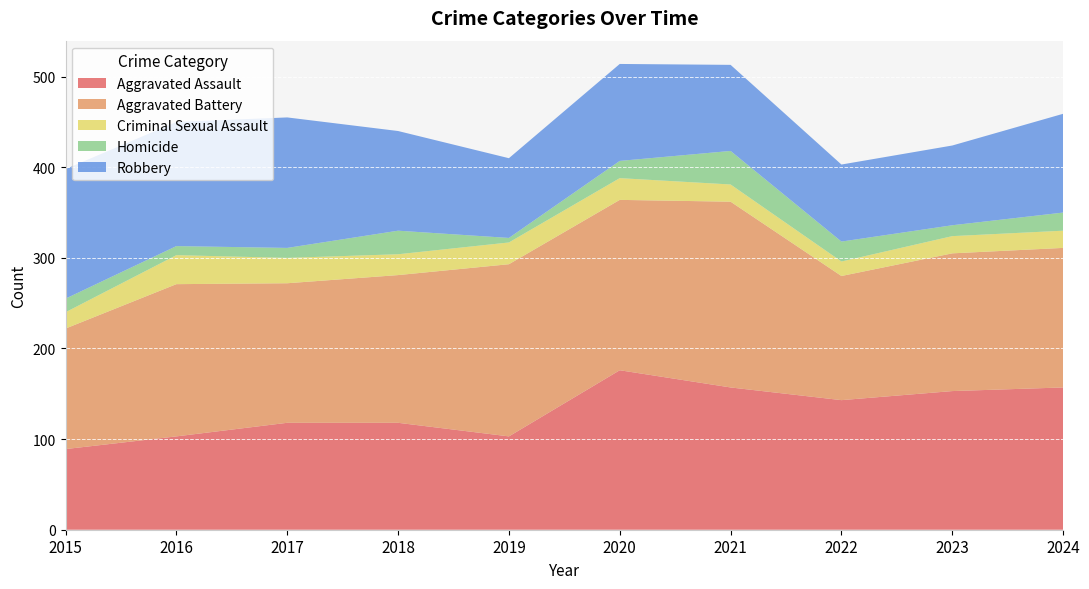

Reading left to right, what are all the values shown in this chart?

Aggravated Assault: 89	103	118	118	103	176	157	143	153	157
Aggravated Battery: 133	168	154	163	190	188	205	137	152	154
Criminal Sexual Assault: 18	32	28	23	24	24	19	16	19	19
Homicide: 15	10	11	26	5	19	37	22	12	20
Robbery: 143	137	144	110	88	107	95	85	88	109